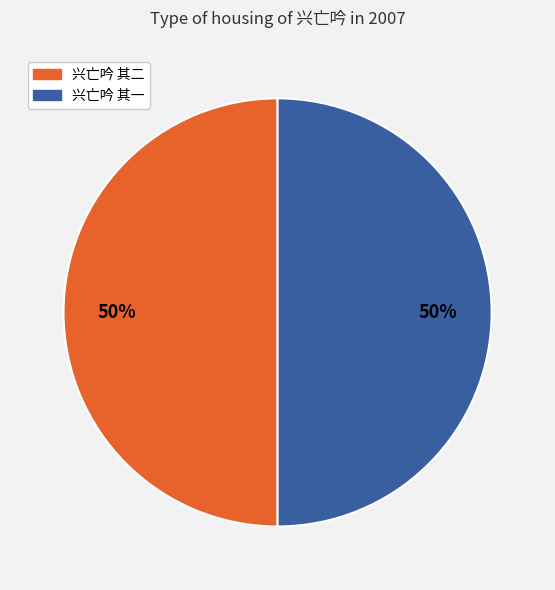

Approximately how many times larger is the value at 兴亡吟 其二 compared to 兴亡吟 其一?

1.0